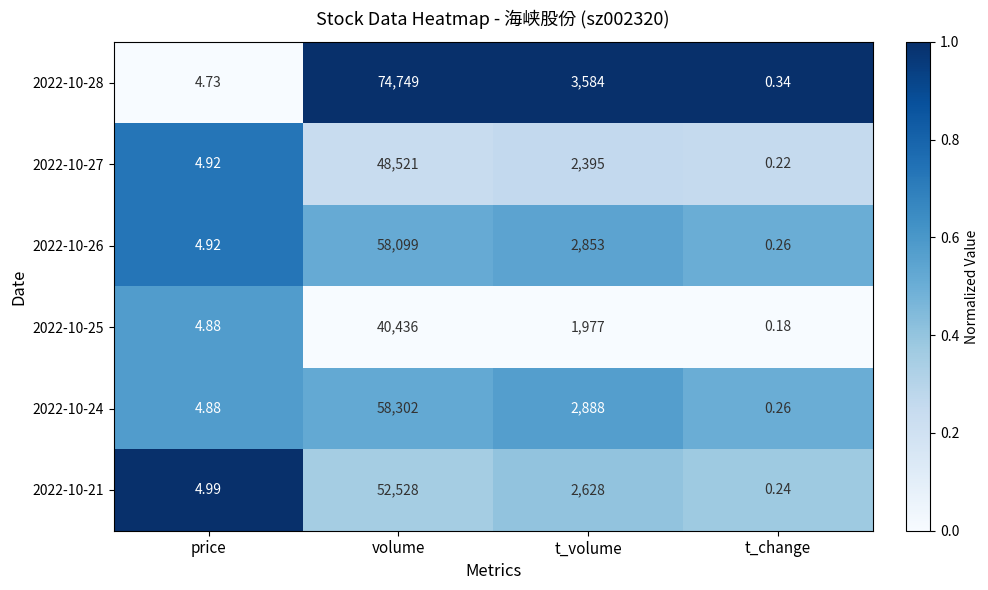

Is the value of 2022-10-25 at t_change greater than the value of 2022-10-26 at t_change?

No